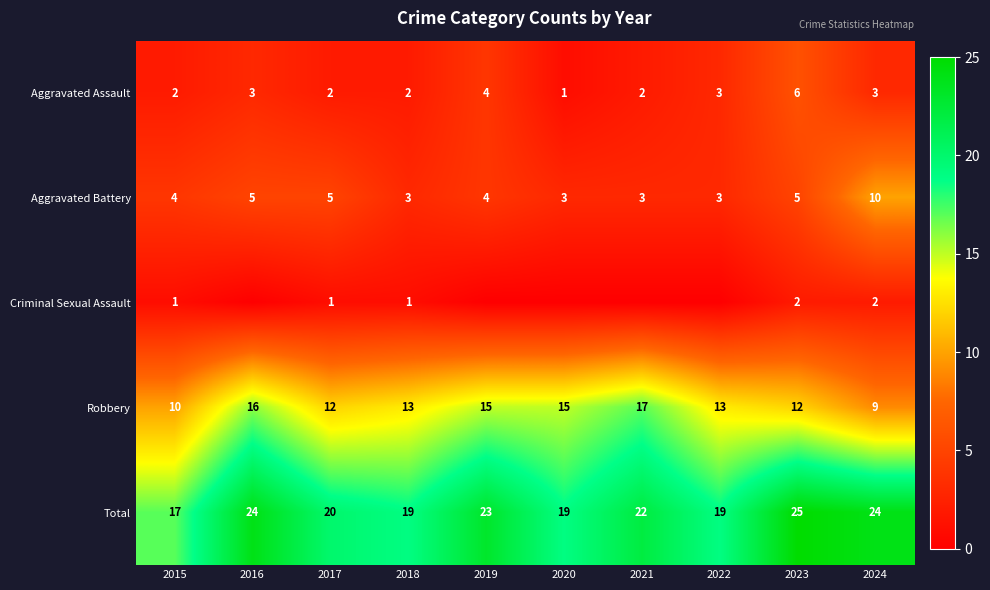

What value does the Aggravated Battery series have at 2017?

5